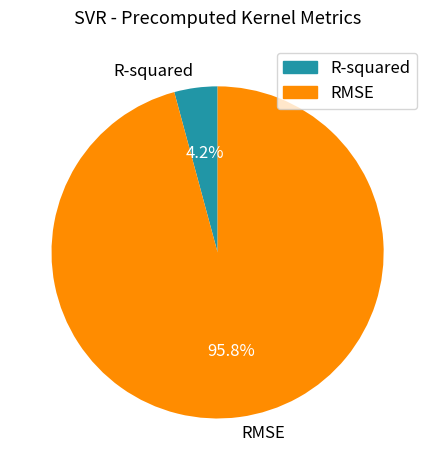

Between RMSE and R-squared, which is larger?

RMSE